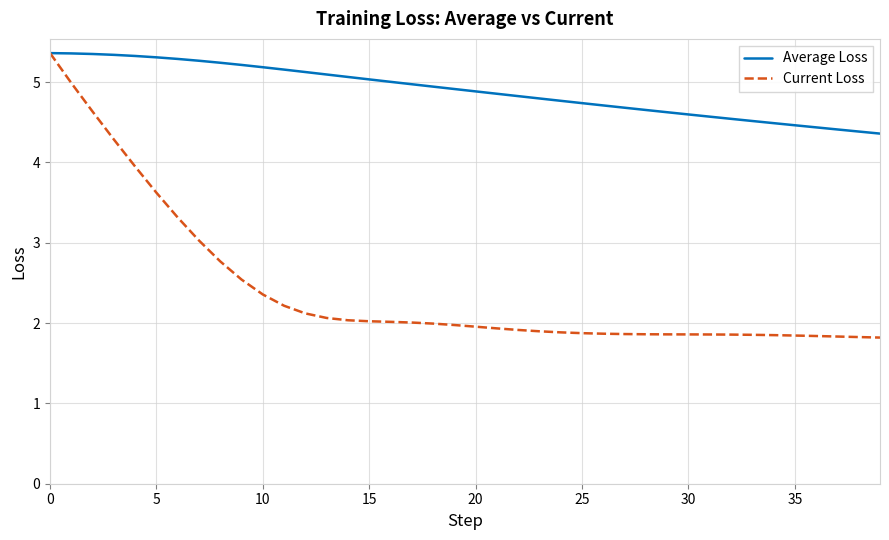

What are all the series names shown in the legend?

Average Loss, Current Loss